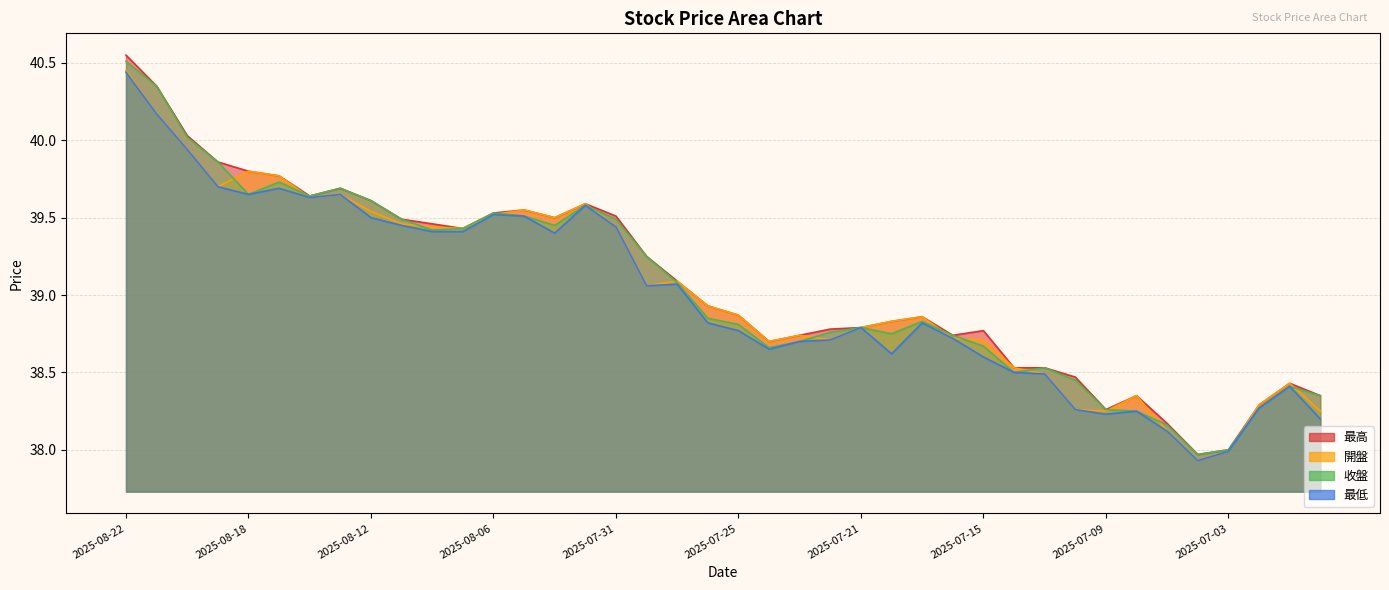

True or false: 最低 has more than 1 points higher than both neighbors.

True